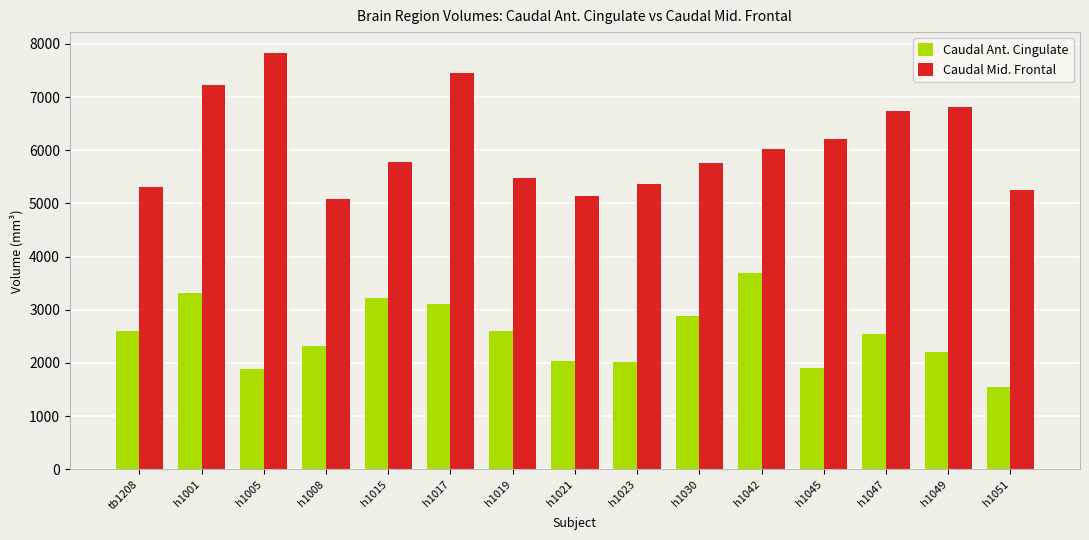

What is the average value of the Caudal Mid. Frontal series?

6097